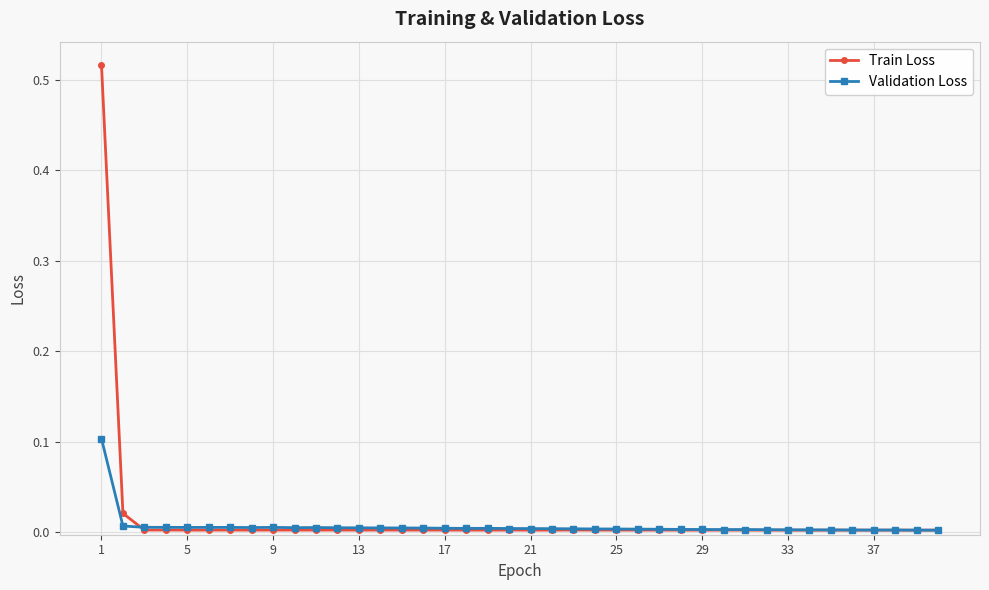

Rank the series by their maximum value, from lowest to highest.

Validation Loss, Train Loss